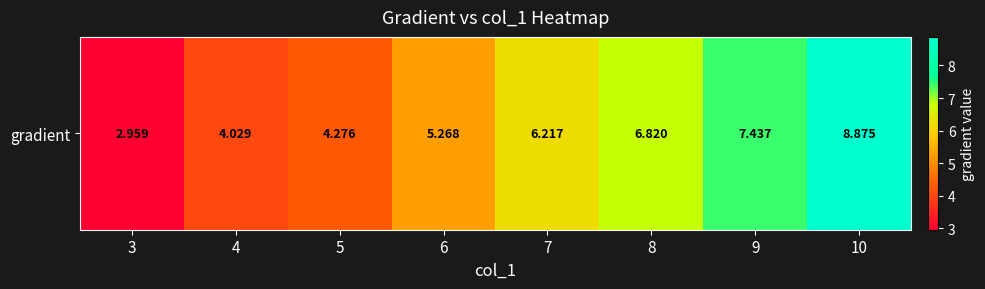

What value does the data have at 8?

6.8